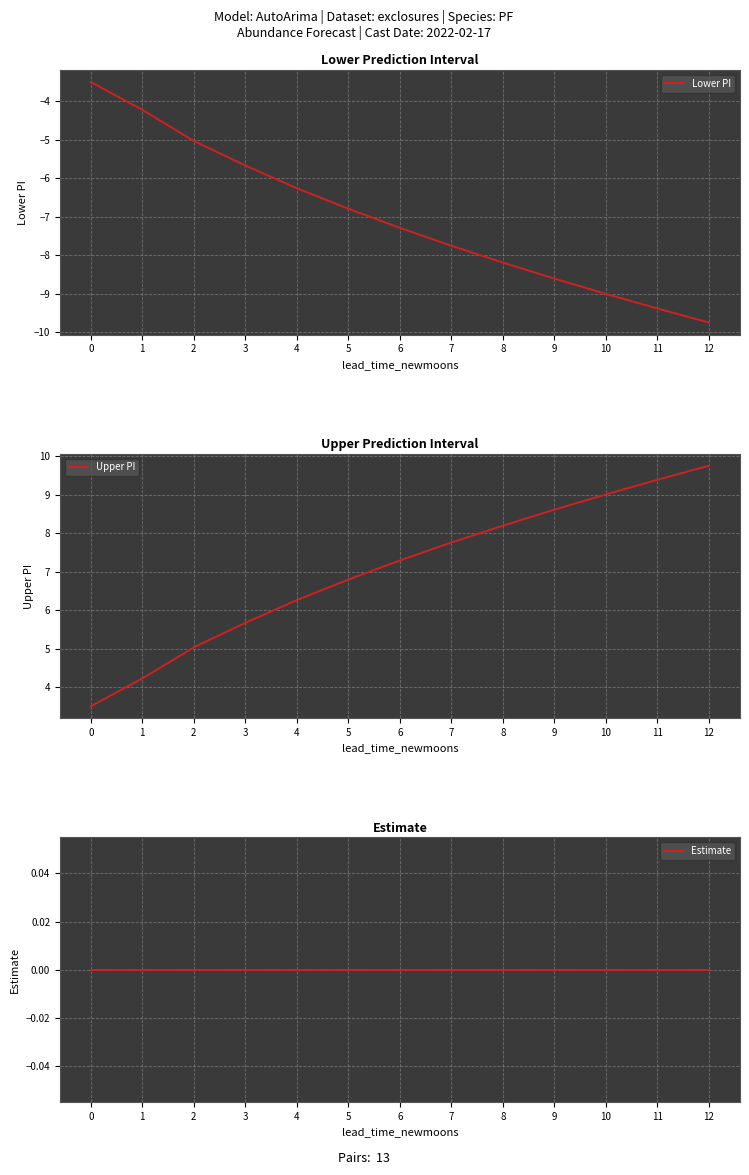

What is the average value of the Lower PI series?

-7.0